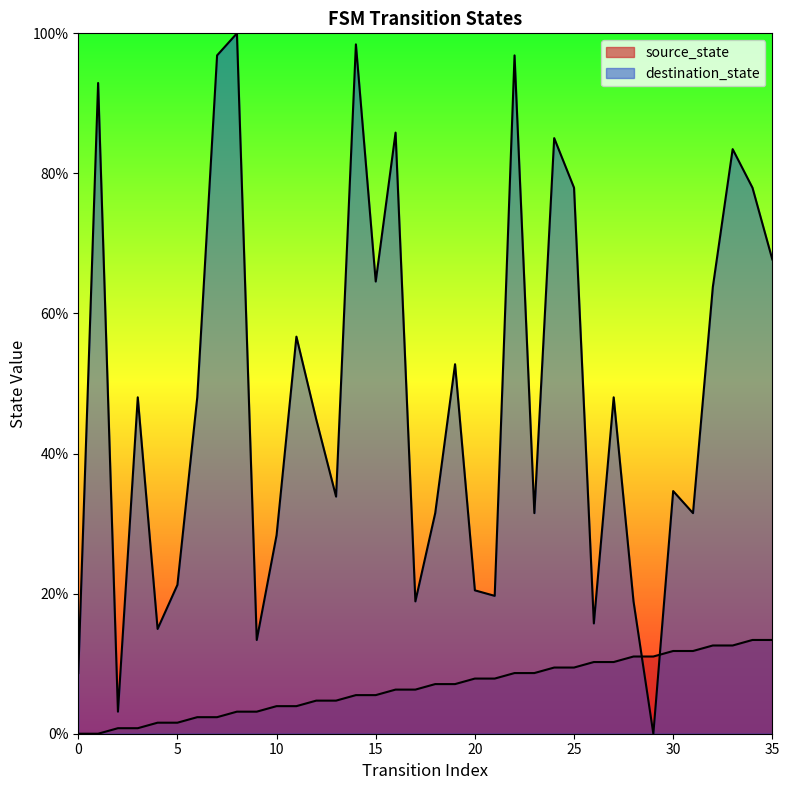

True or false: source_state has more than 1 interior local peaks.

False